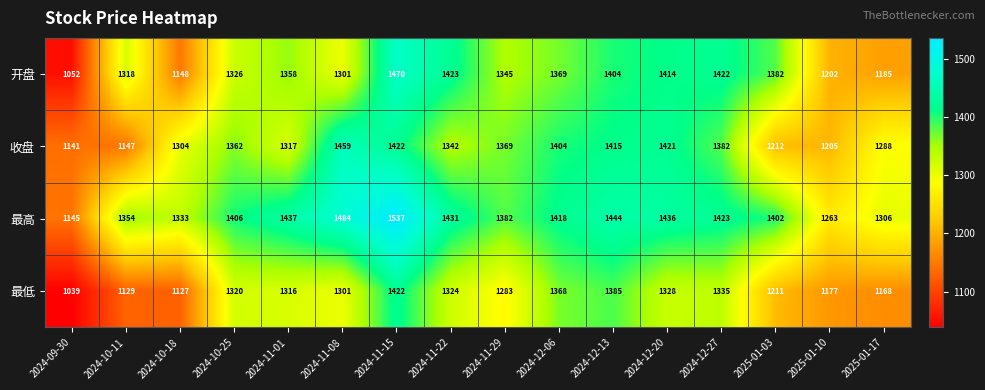

What is the minimum value shown in the chart?

1039